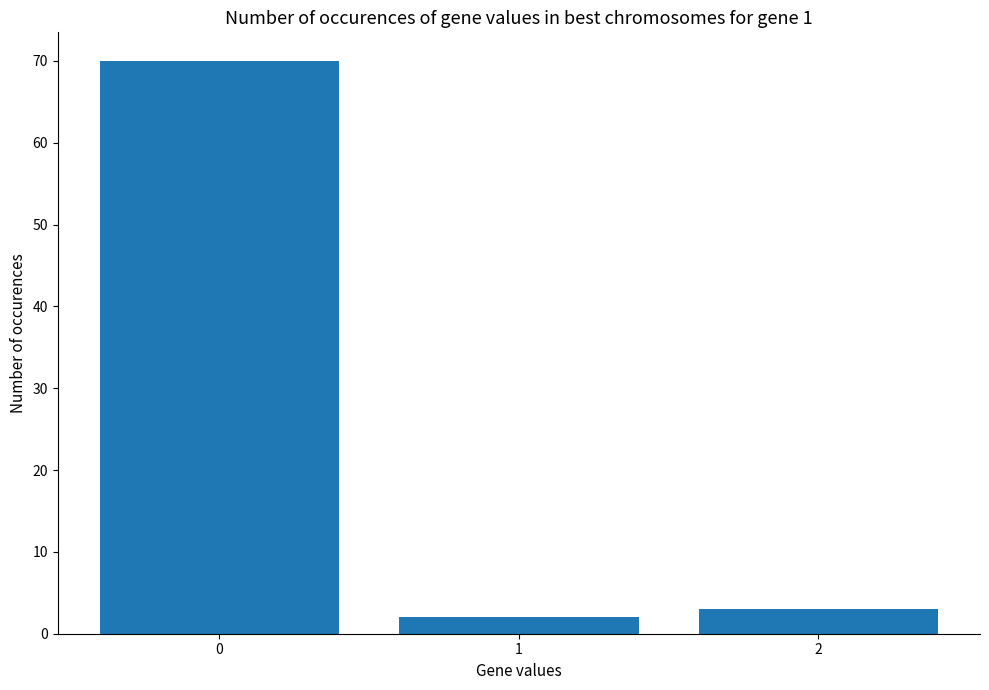

Are the bars horizontal?

No